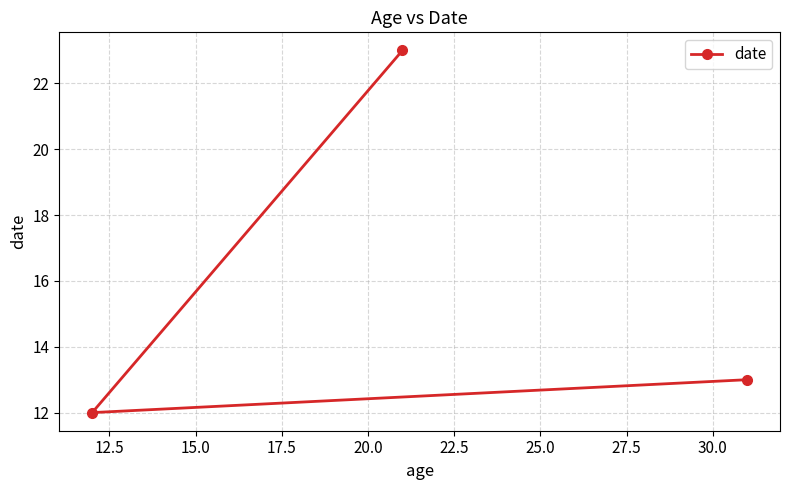

What is the maximum value shown in the chart?

23